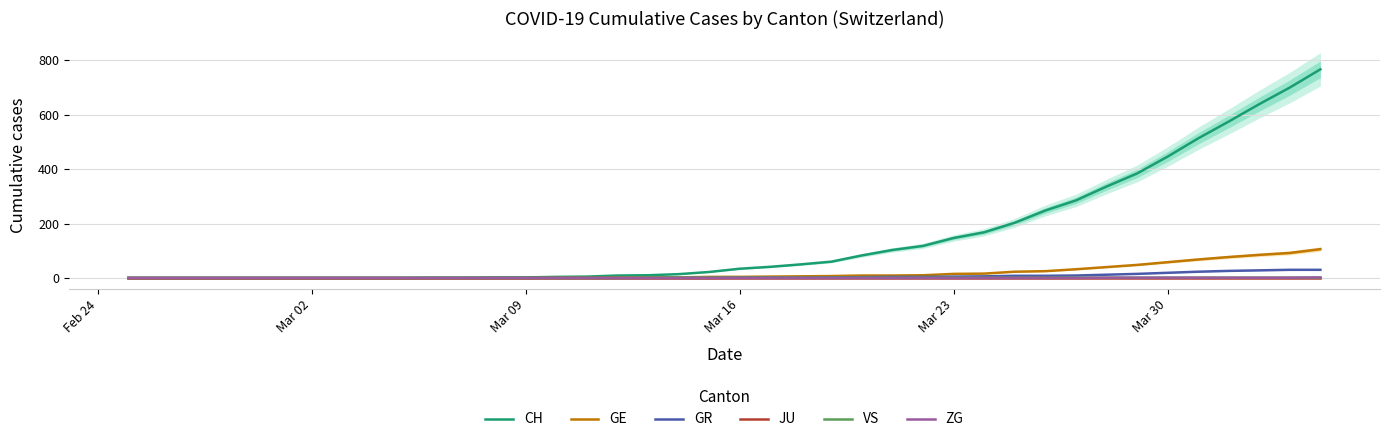

How many data points in VS are less than 1?

17